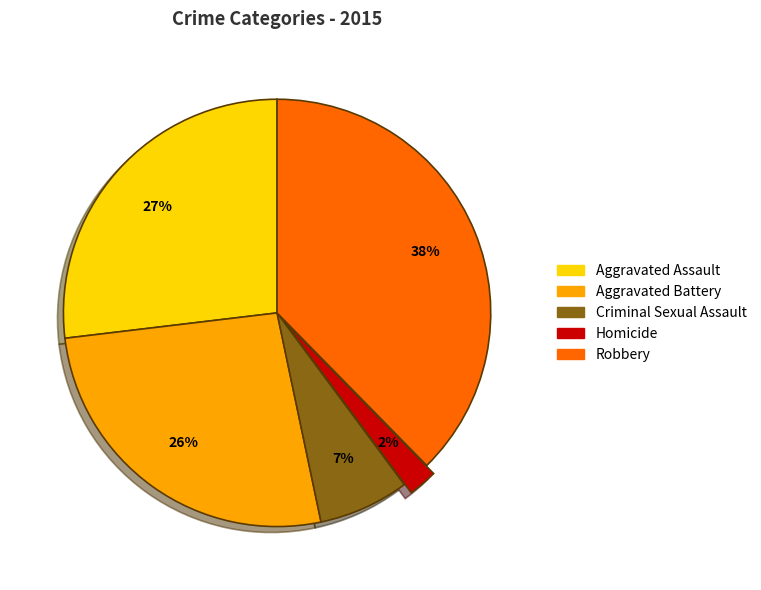

Count the number of slices in the pie.

5